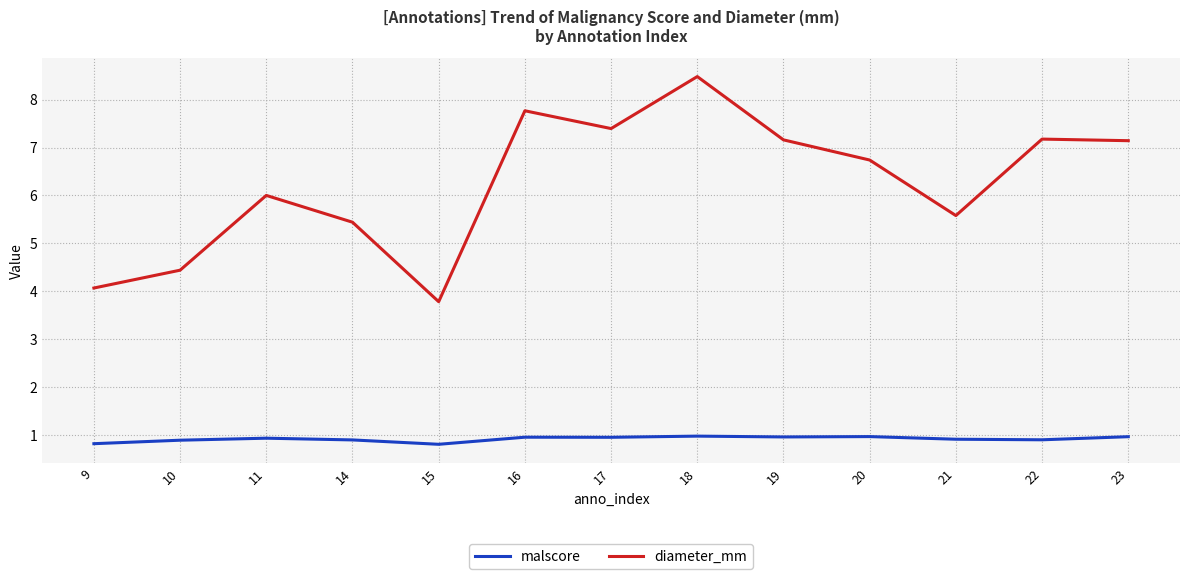

How many lines are shown in the chart?

2